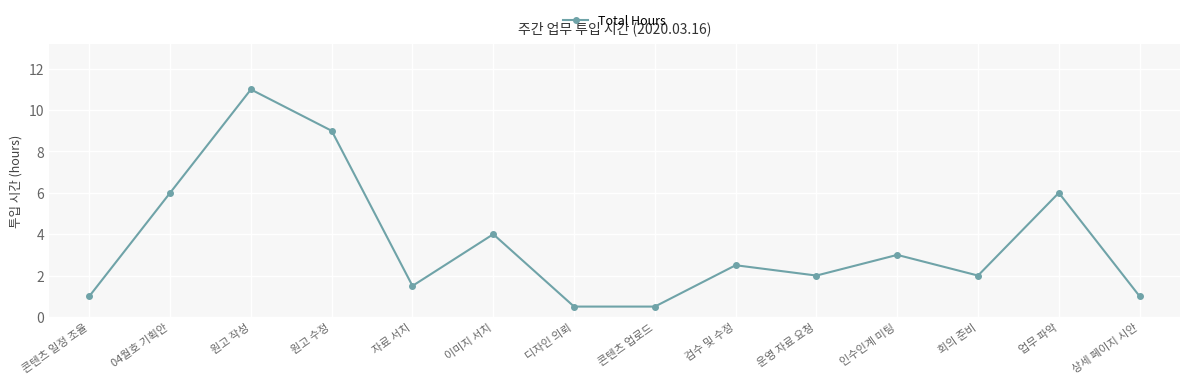

What is the maximum value shown in the chart?

11.0